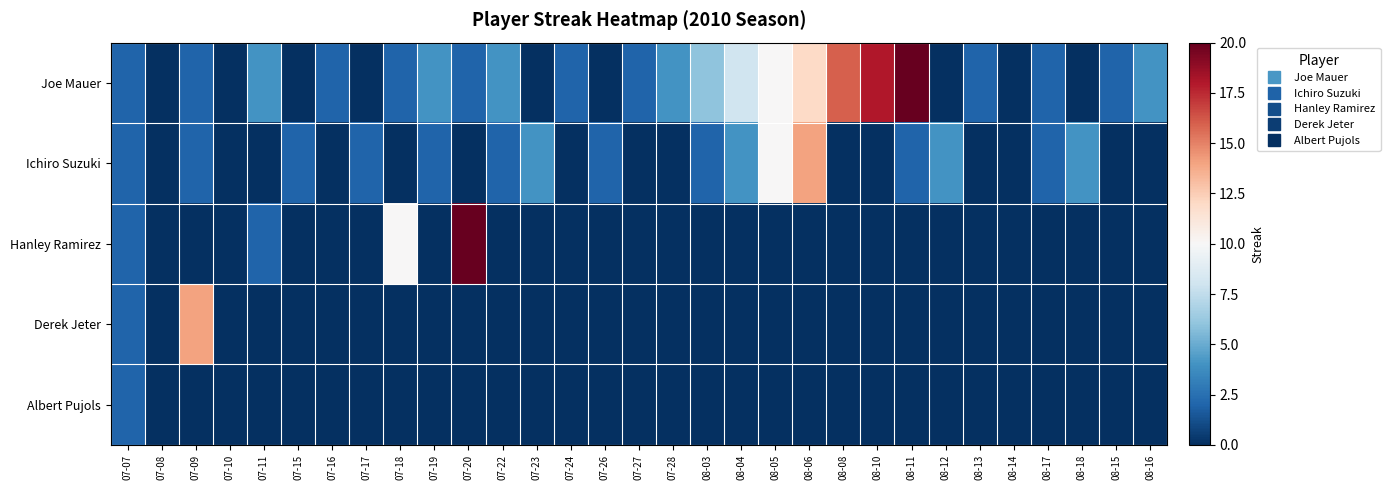

What is the greatest value displayed?

20